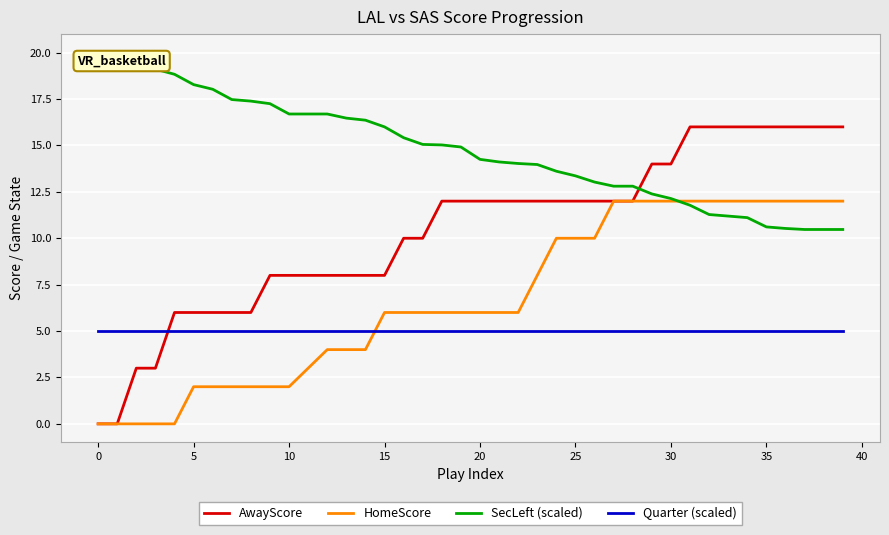

True or false: Quarter (scaled) and SecLeft (scaled) cross at least once.

False